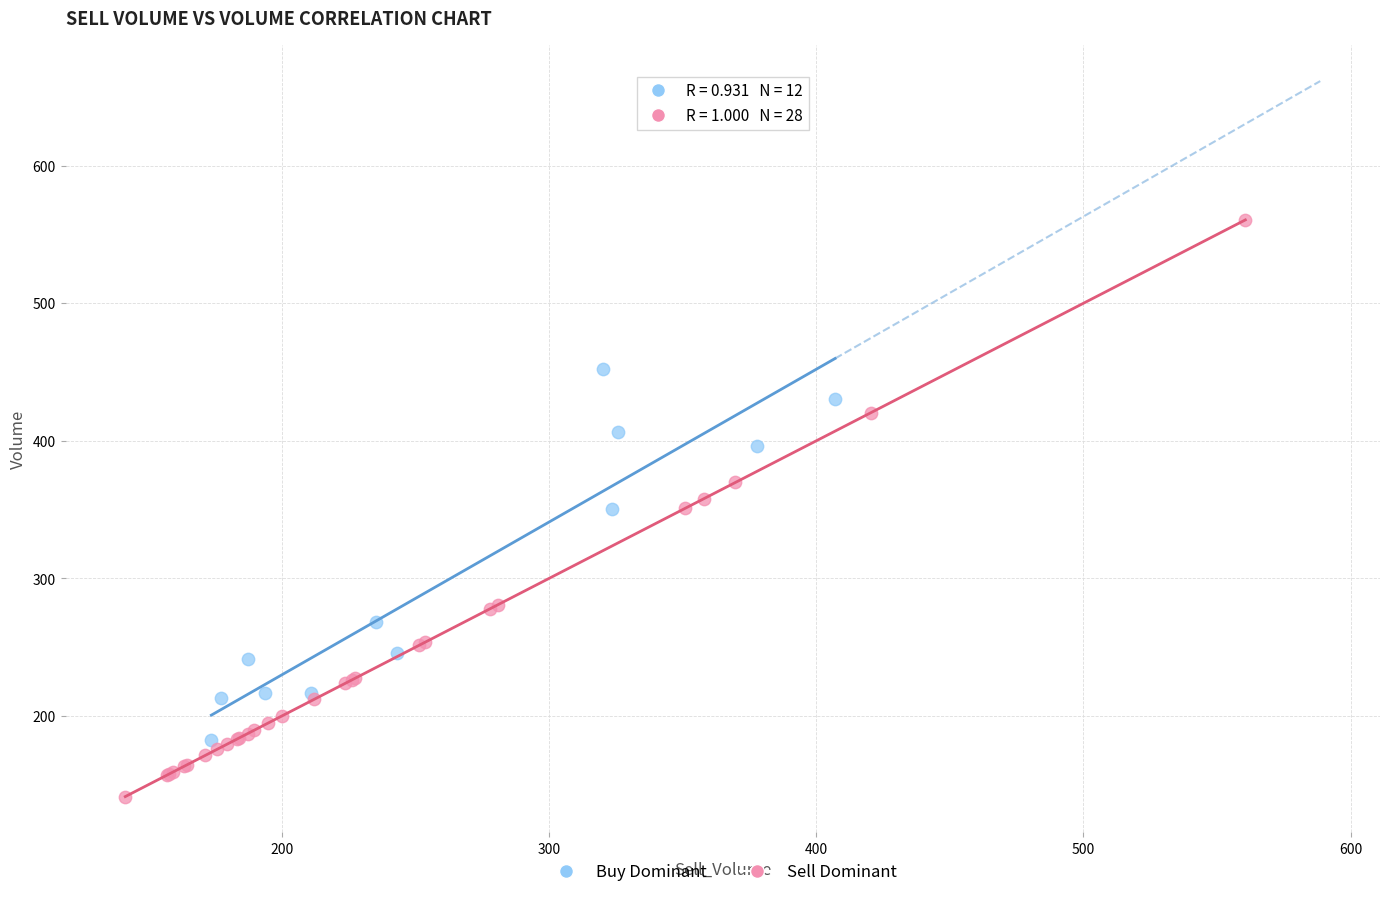

Which series reaches the maximum Y coordinate?

Sell Dominant